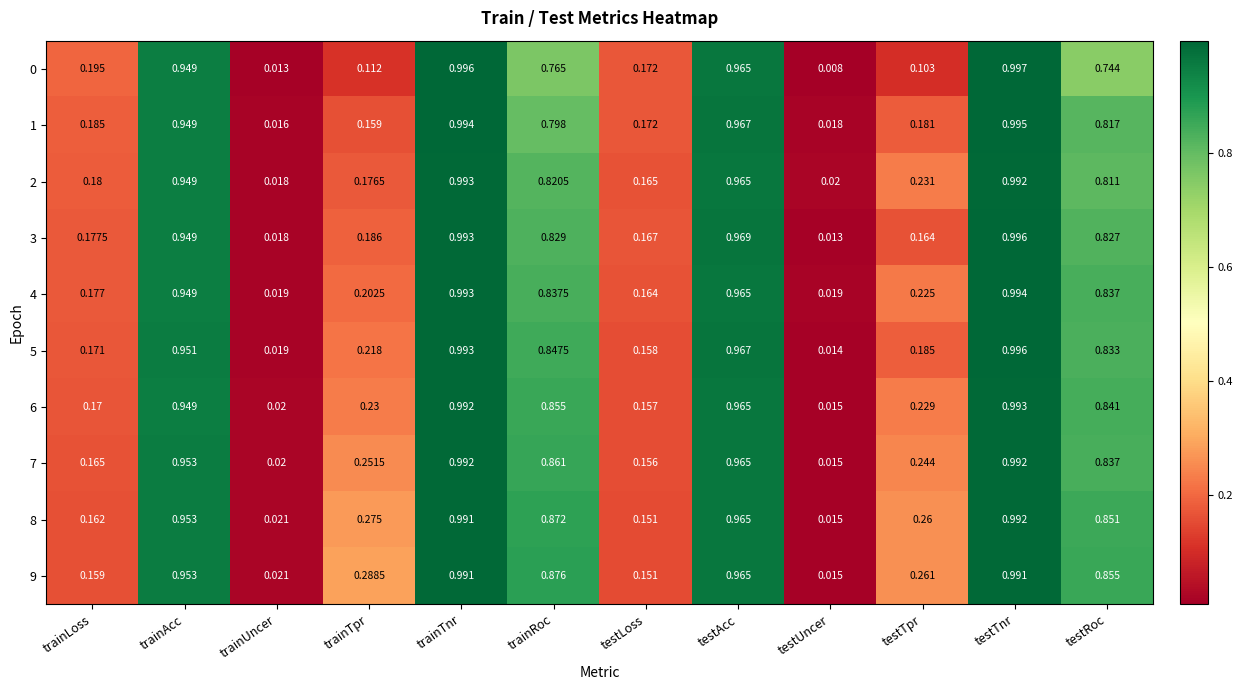

Count the number of categories in the chart.

12